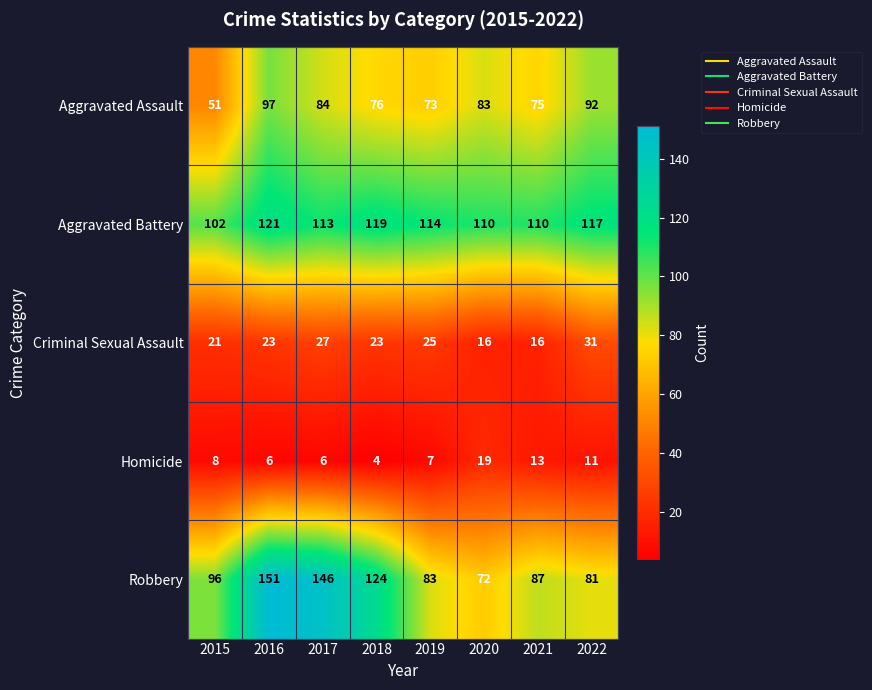

Between 2015 and 2019, which series saw the biggest shift?

Aggravated Assault